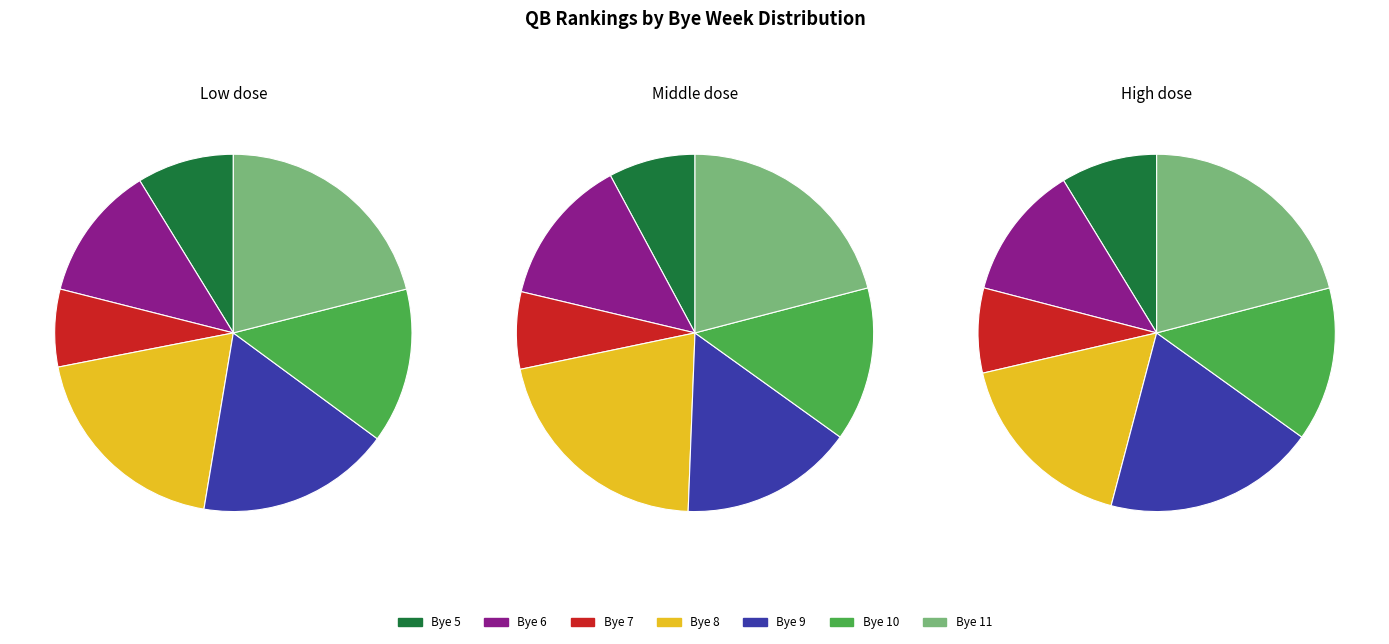

Which slice is the largest?

Bye 11